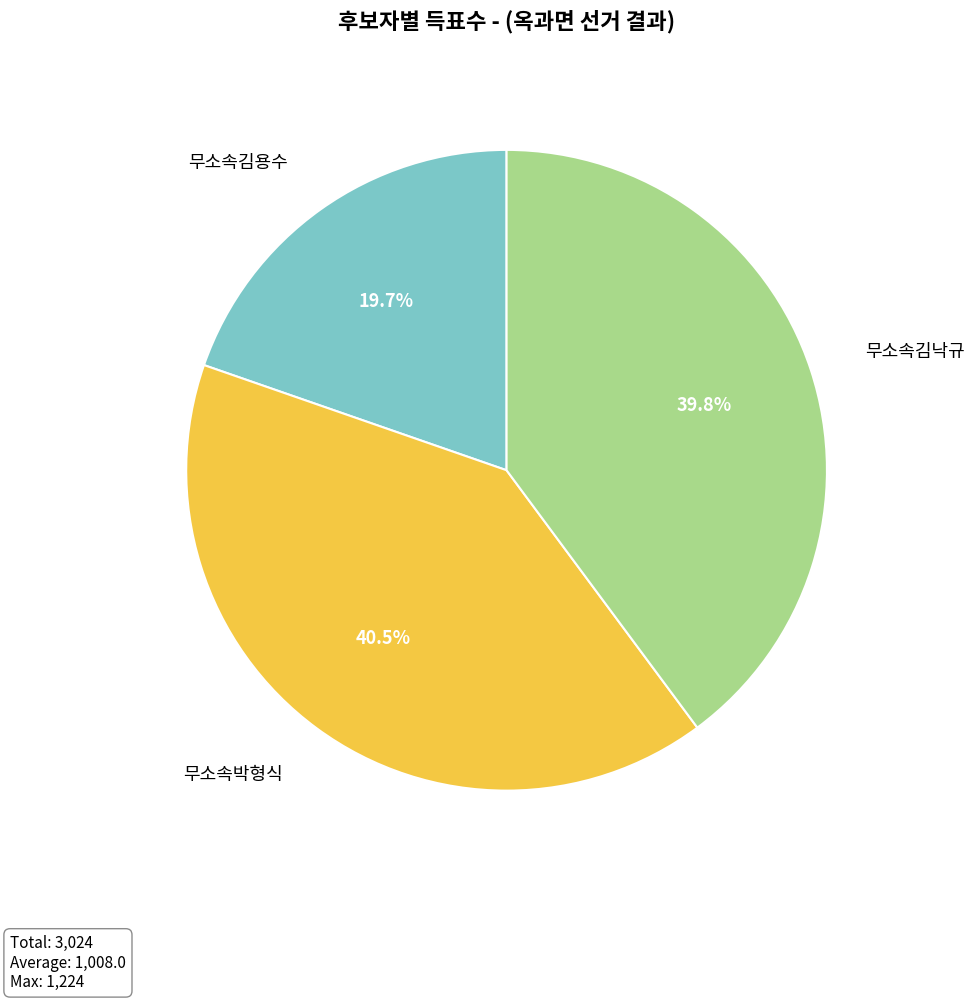

Does any single category account for the majority?

No